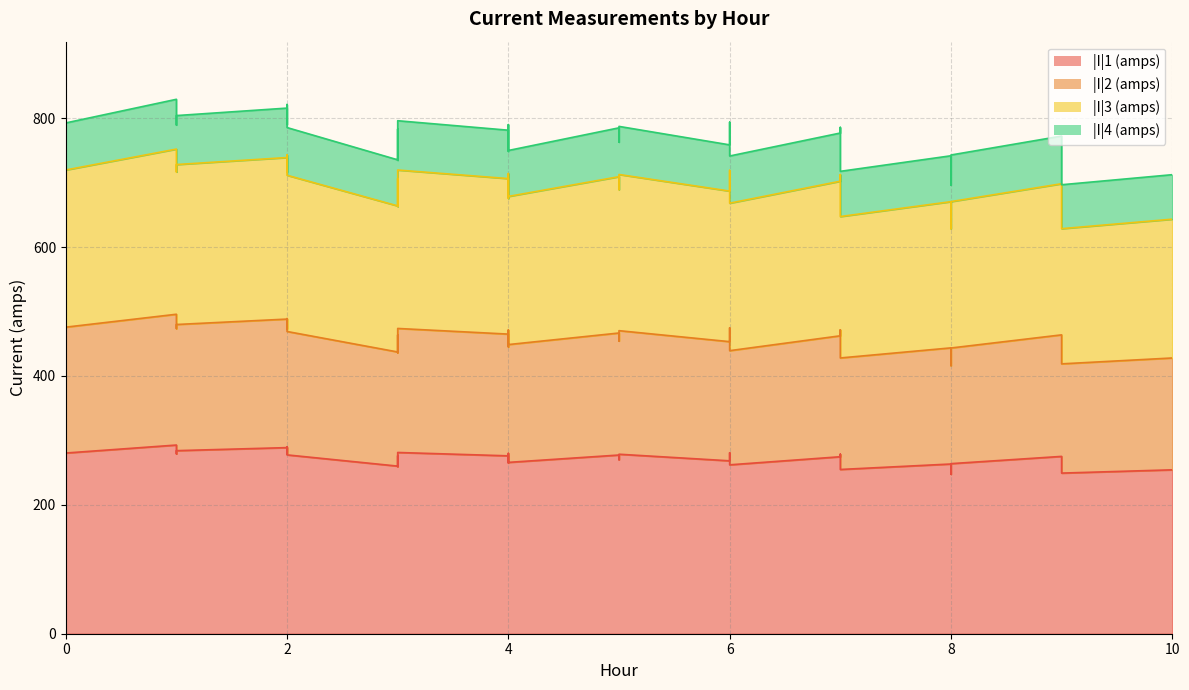

Is the value of |I|1 (amps) at 9 greater than the value of |I|2 (amps) at 8?

No